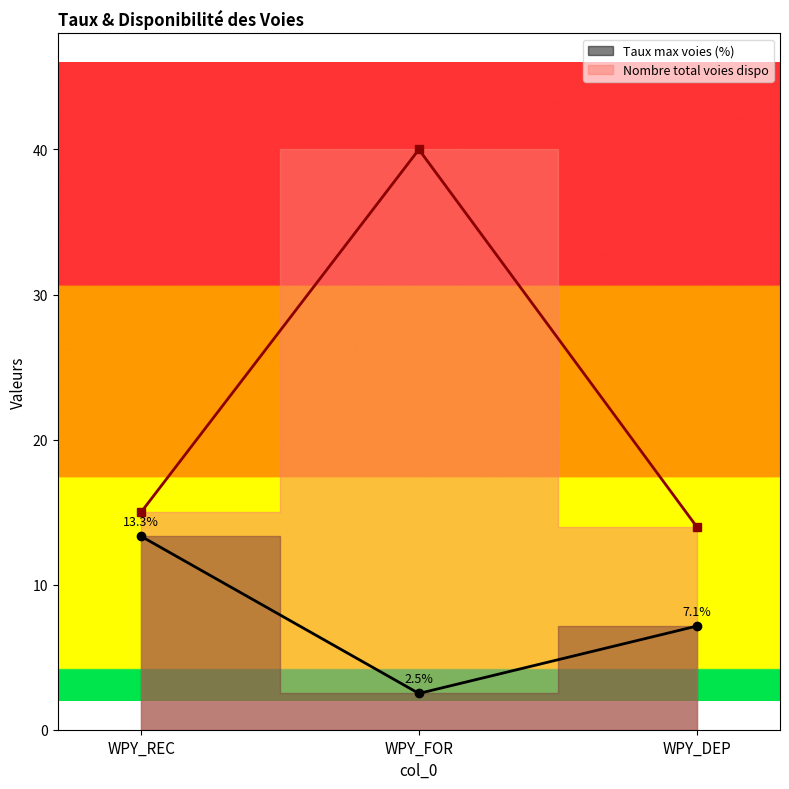

What position from the left is WPY_REC?

1